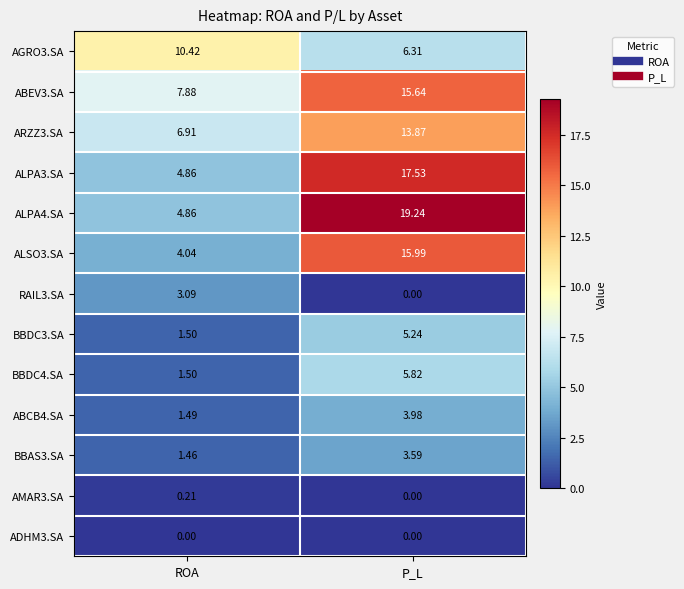

At which label is BBAS3.SA closest to 2?

ROA